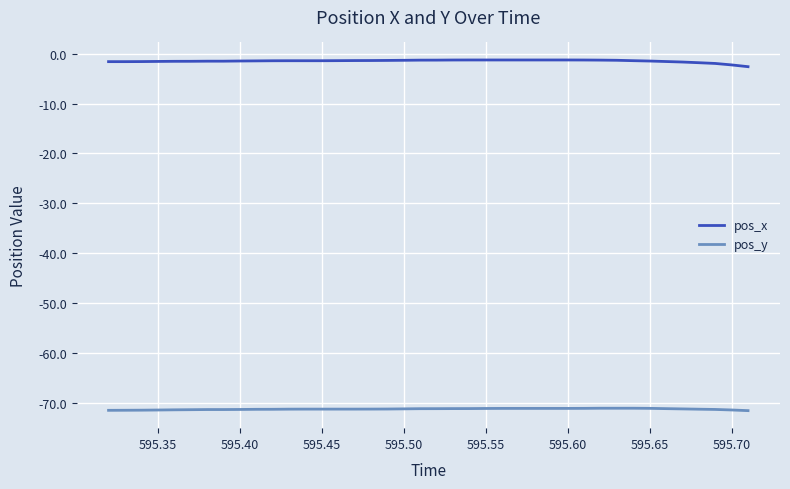

List the series in order of their peak value, lowest first.

pos_y, pos_x